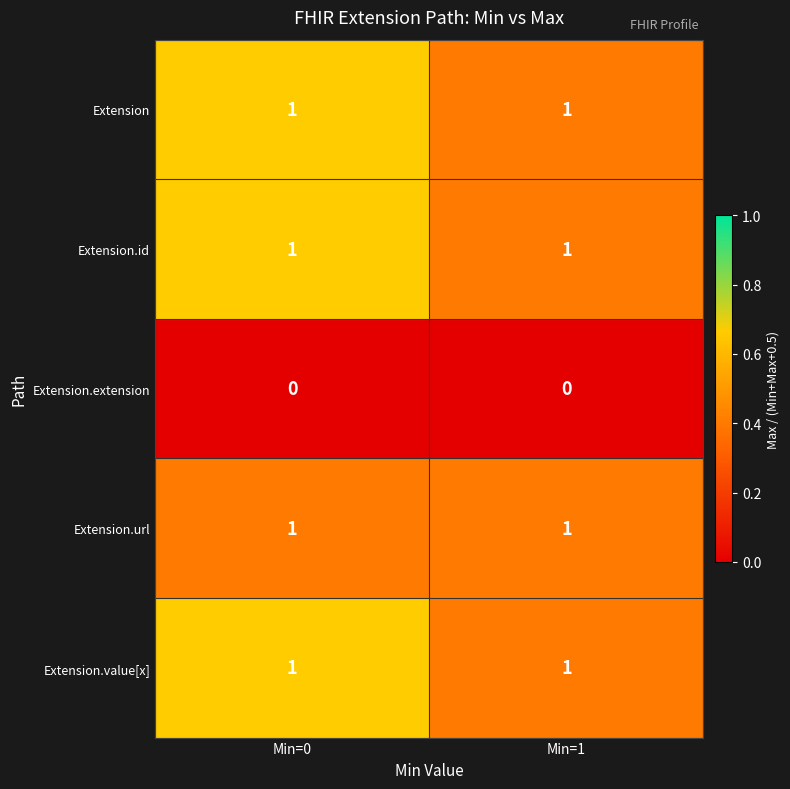

True or false: Extension has a value of 0 at Min=1.

False